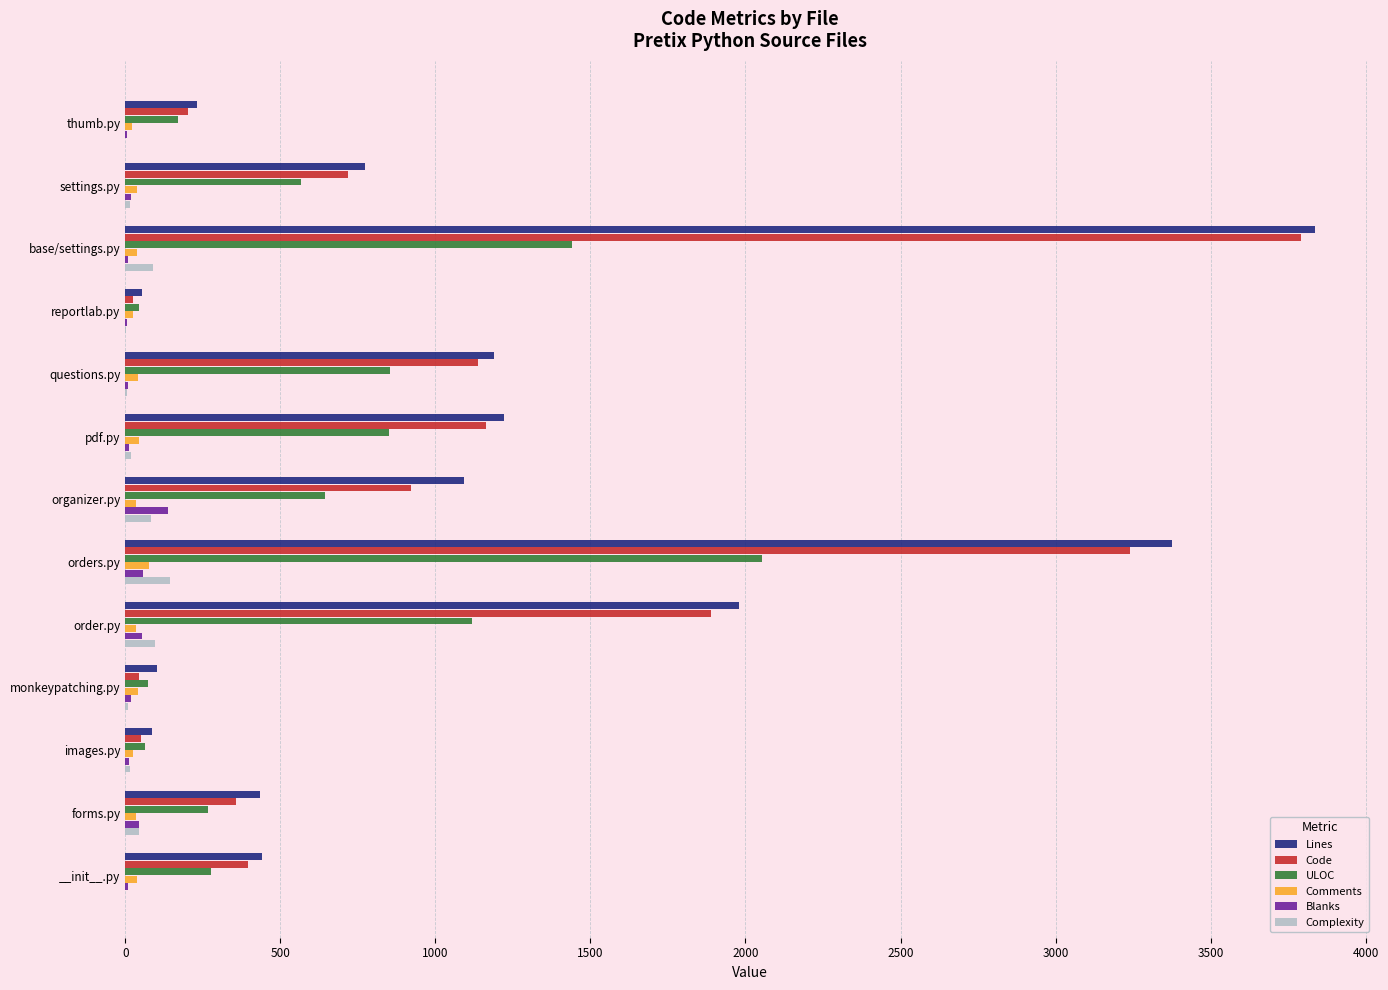

Which series has the widest spread of values?

Lines